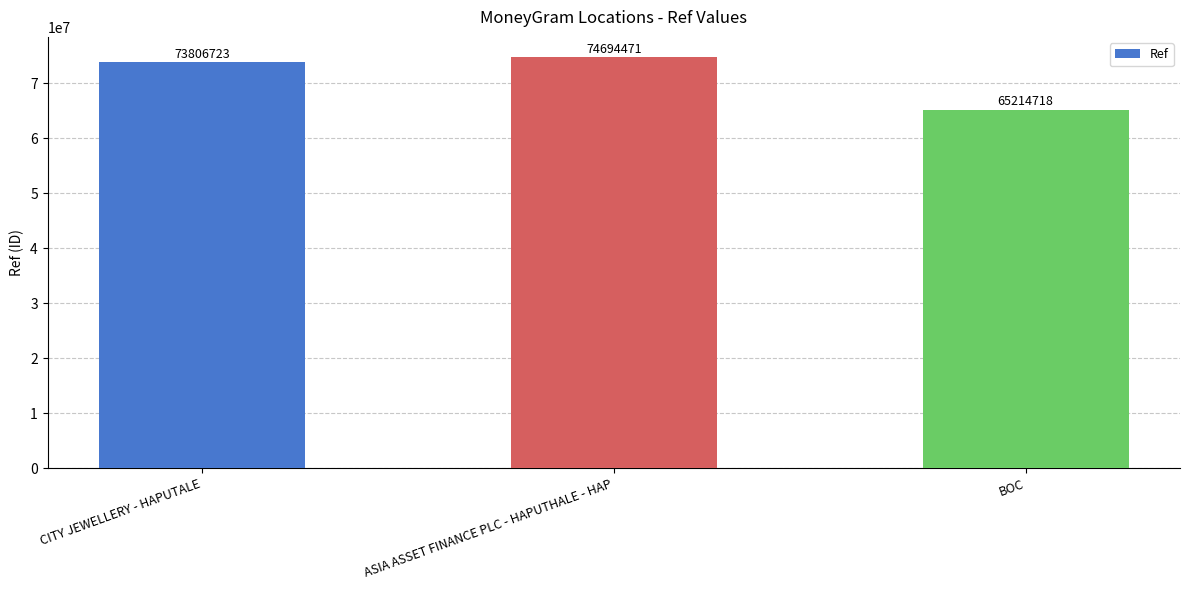

Which has a higher value, BOC or CITY JEWELLERY - HAPUTALE?

CITY JEWELLERY - HAPUTALE